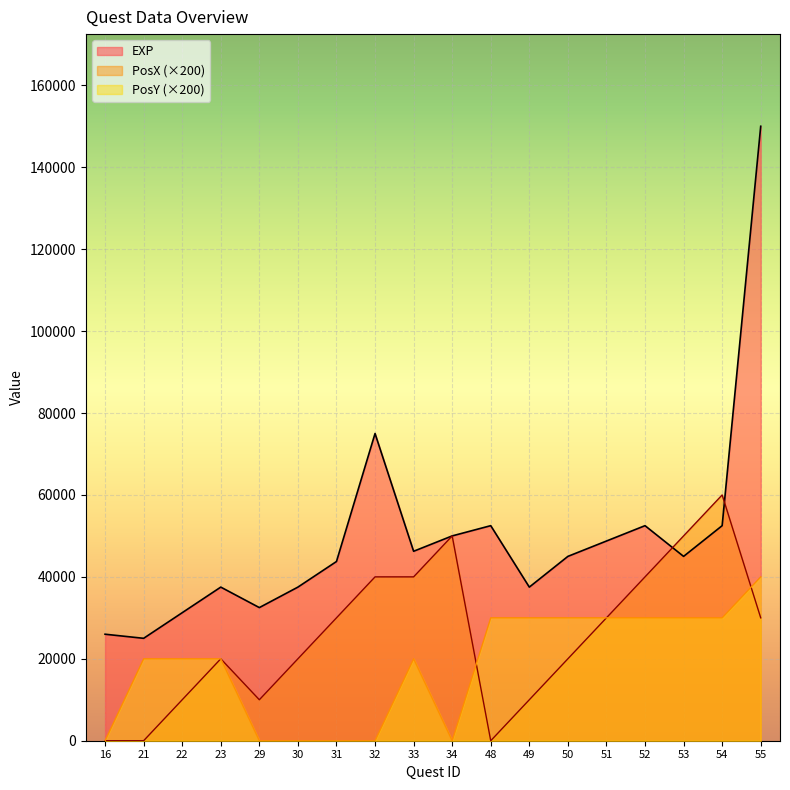

Where is the first local maximum for PosX?

23